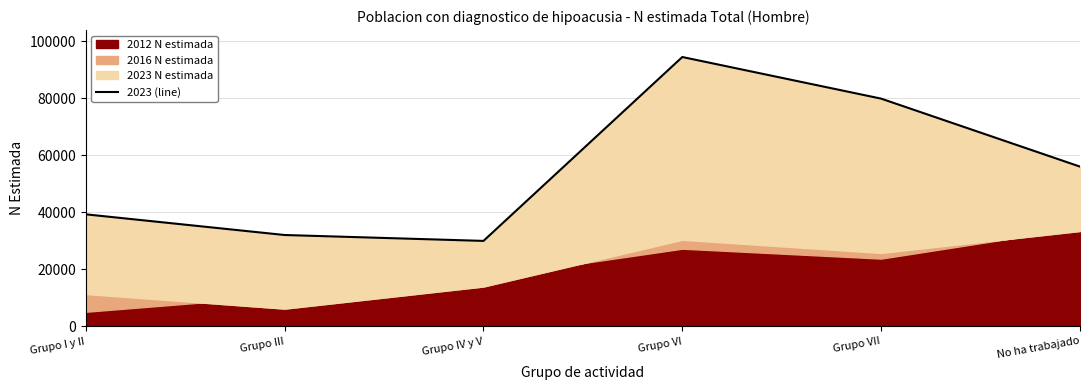

Read the value at Grupo III, to the nearest 50.

32050